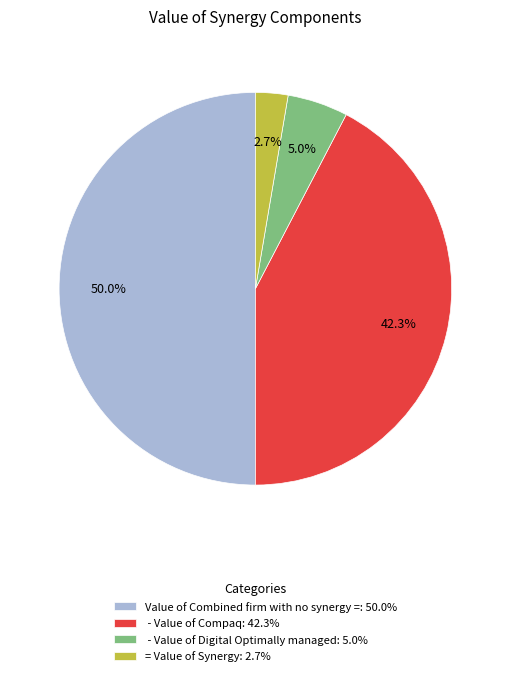

Approximately how many times larger is the value at - Value of Compaq: 42.3% compared to Value of Combined firm with no synergy =: 50.0%?

0.8